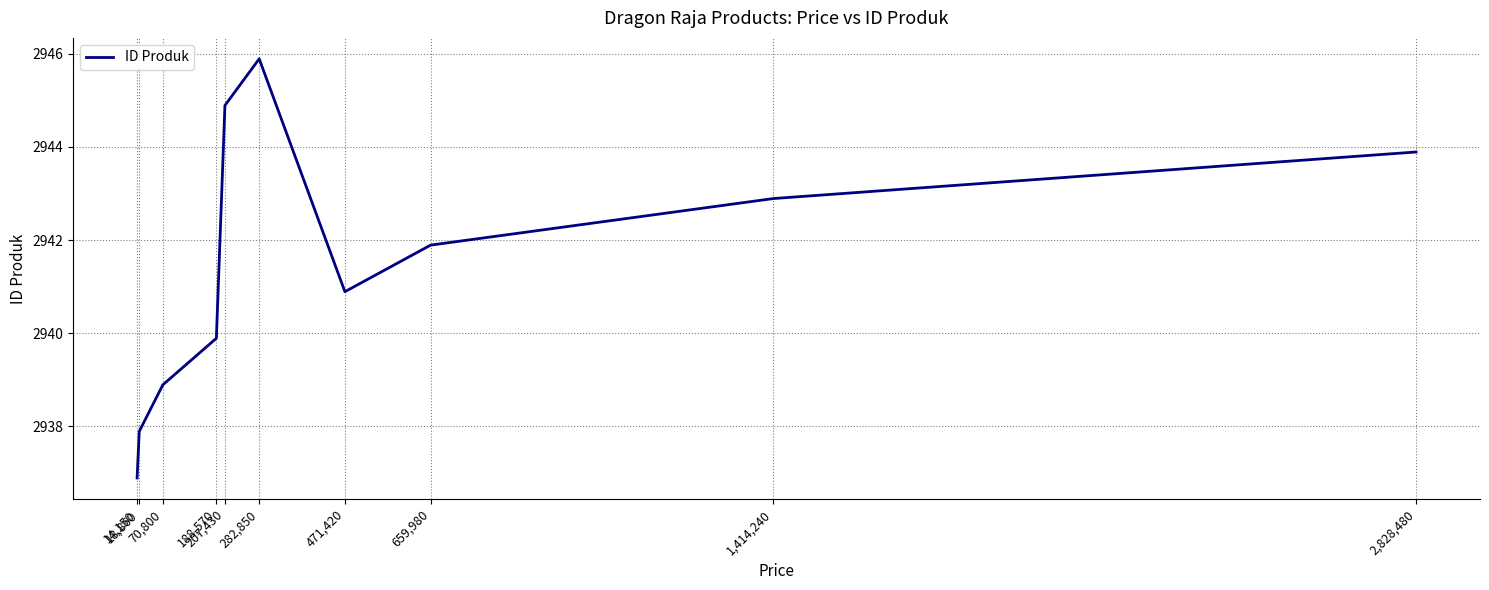

List the labels in order of value, largest first.

282,850, 207,430, 2,828,480, 1,414,240, 659,980, 471,420, 188,570, 70,800, 18,860, 14,150